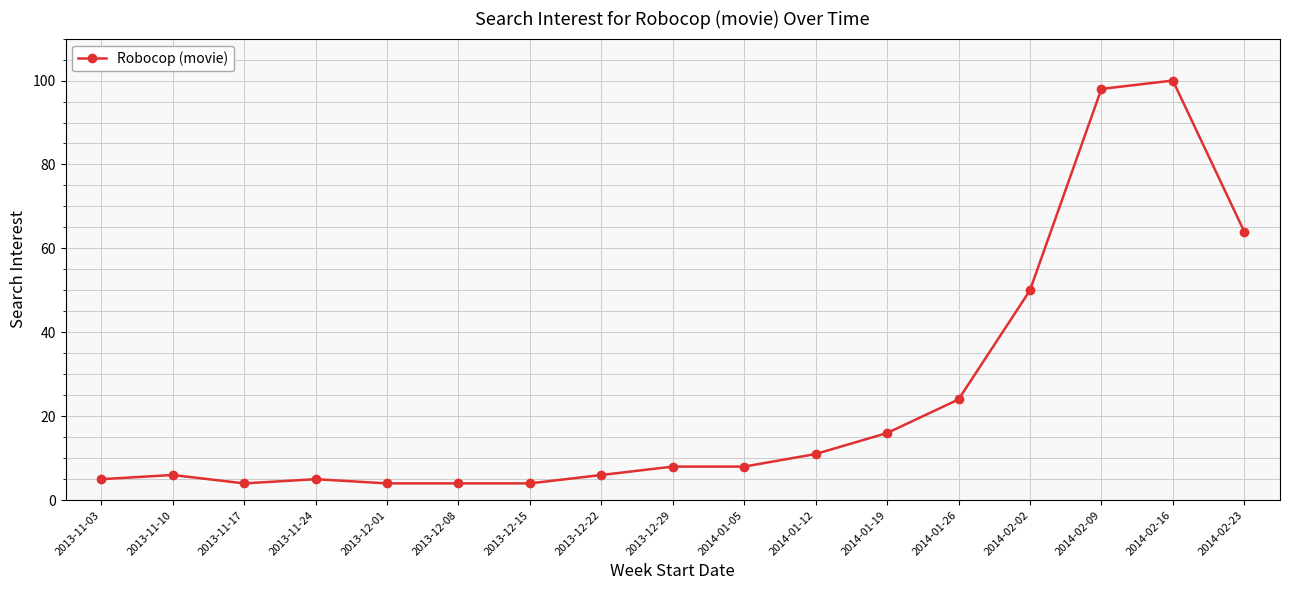

Is it true that the value at 2013-12-08 is 4?

True